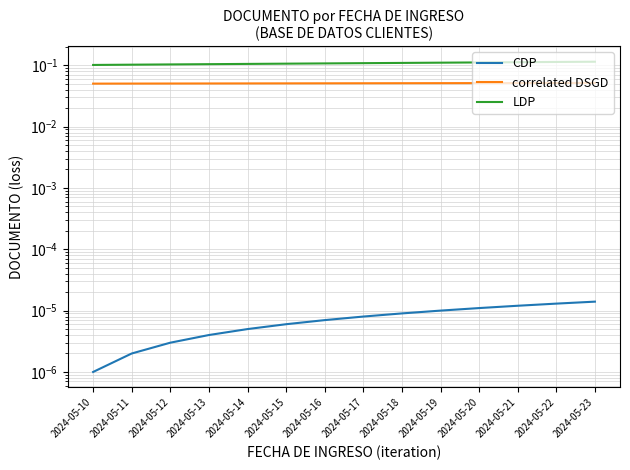

How many LDP values are between 0 and 1?

14